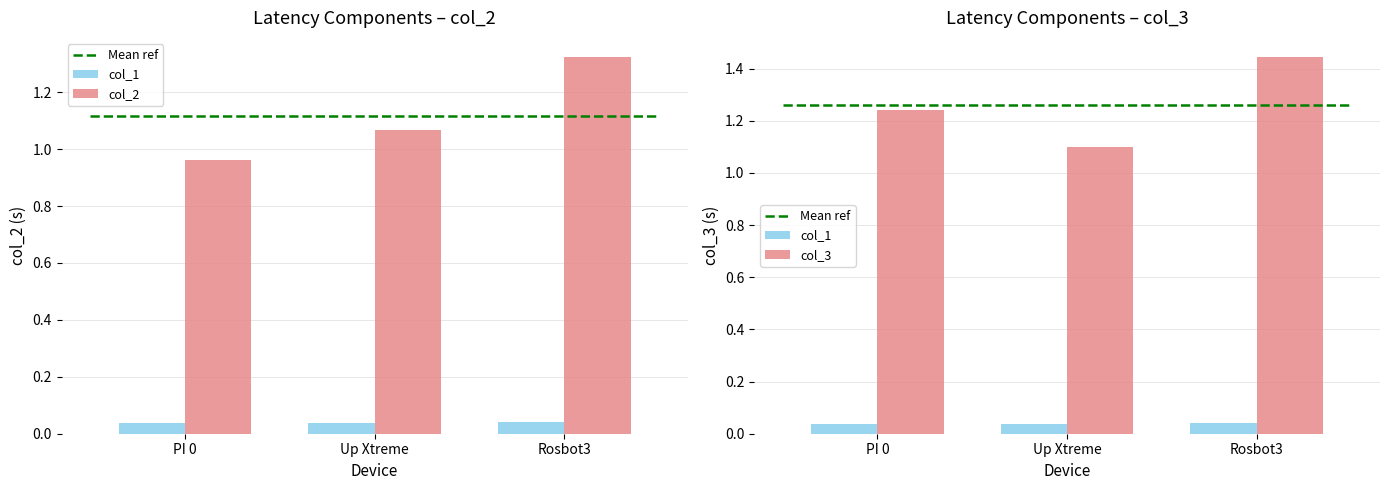

Which series has the largest total across all categories?

col_3